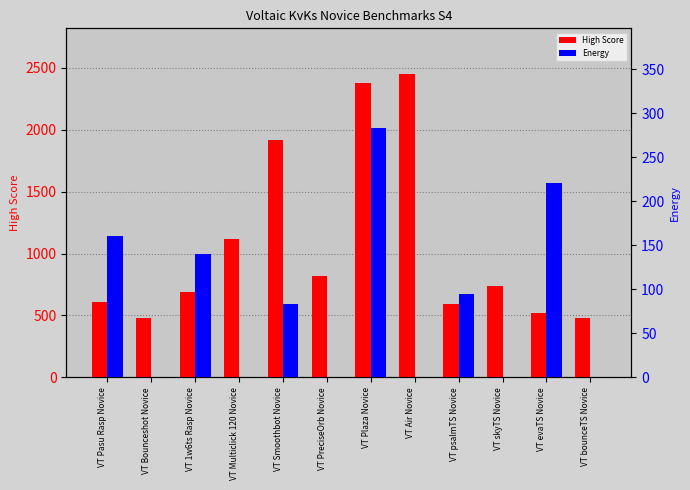

Count the number of categories in the chart.

12